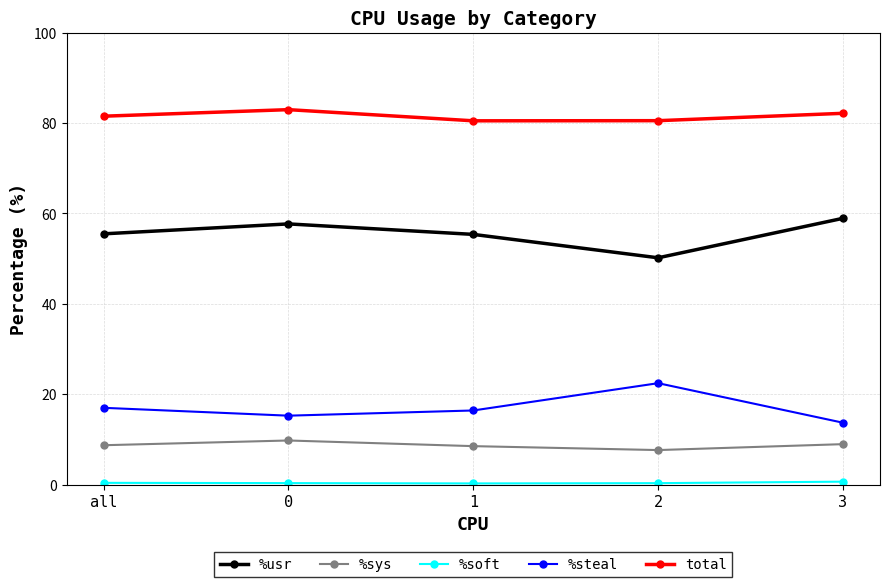

True or false: %steal and %usr intersect in this chart.

False